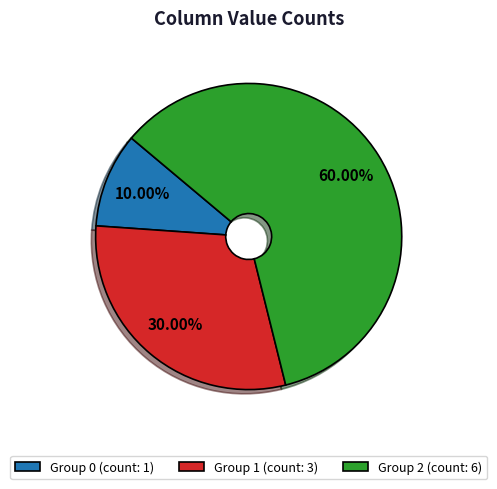

Does Group 0 (count: 1) represent more than half of the total?

No